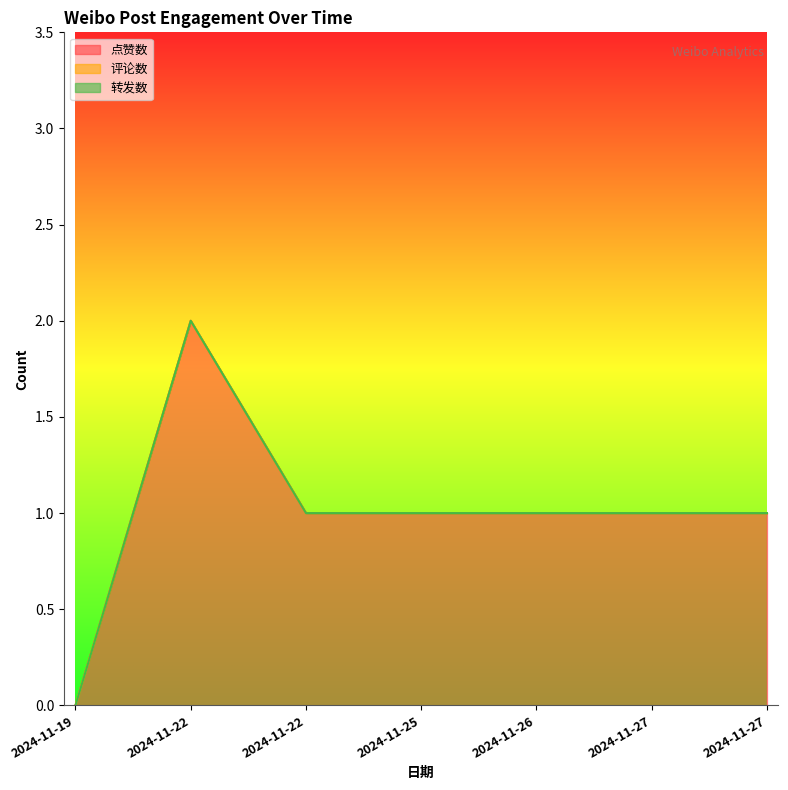

At which label does 点赞数 reach its peak?

2024-11-22